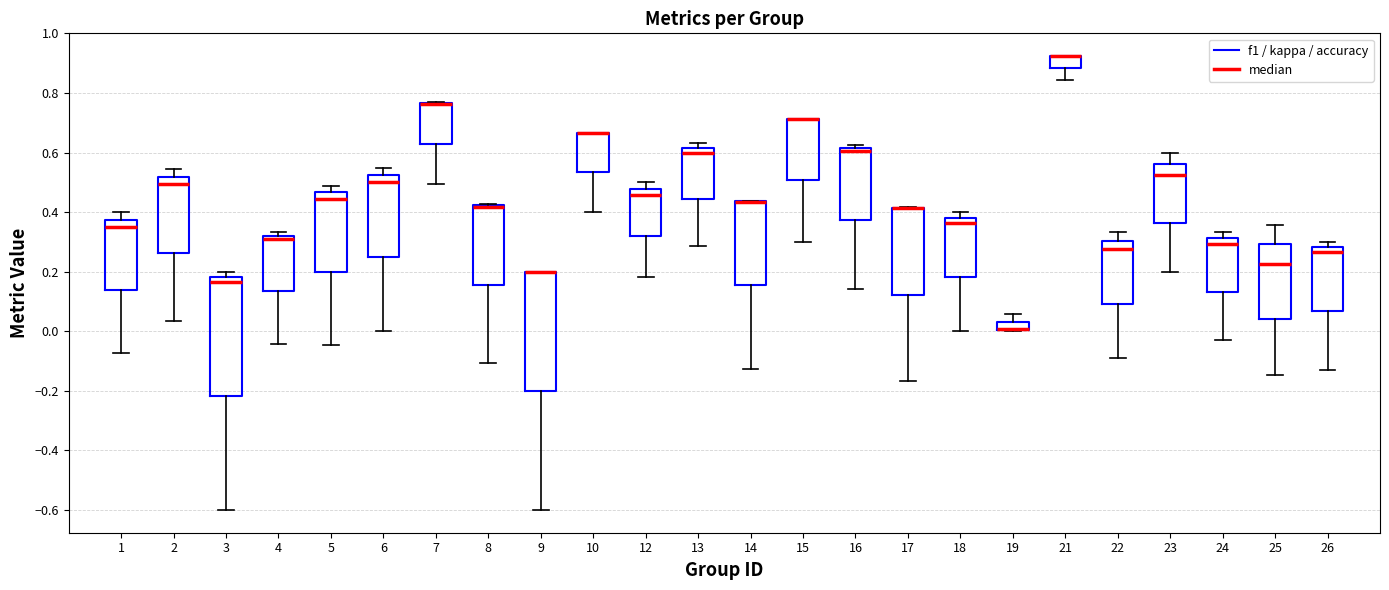

Where does the upper whisker of the box at x = 1 end on the y-axis? The values are not printed on the chart, so give them approximately, as read against the axis.

0.40